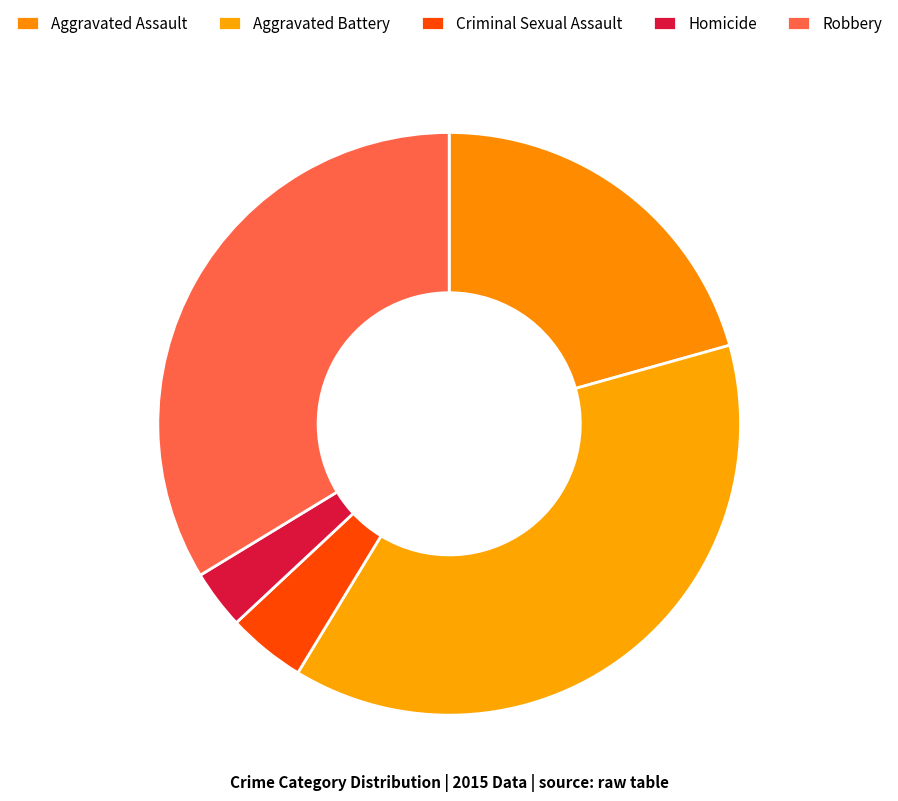

Approximately how many times larger is the value at Aggravated Assault compared to Criminal Sexual Assault?

4.8